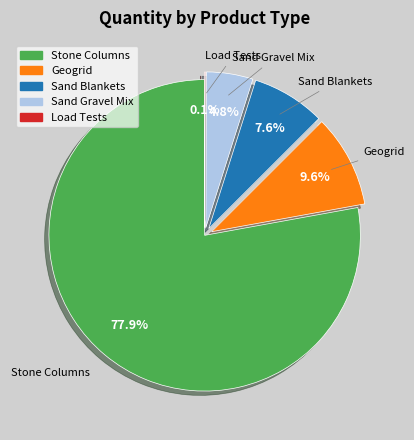

Is there any slice that represents more than half of the pie?

Yes